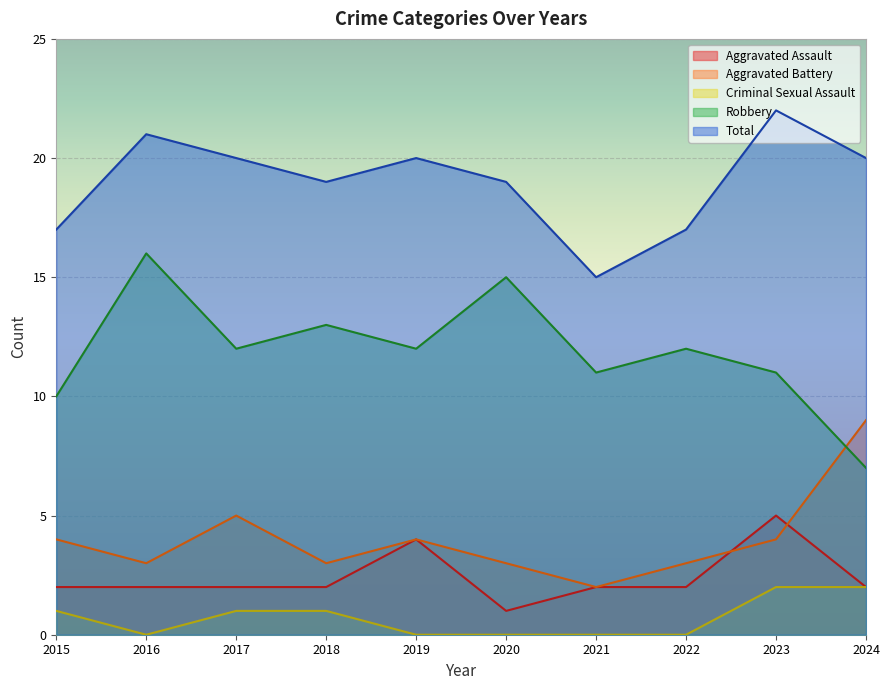

How many times do Robbery and Aggravated Battery cross each other?

1